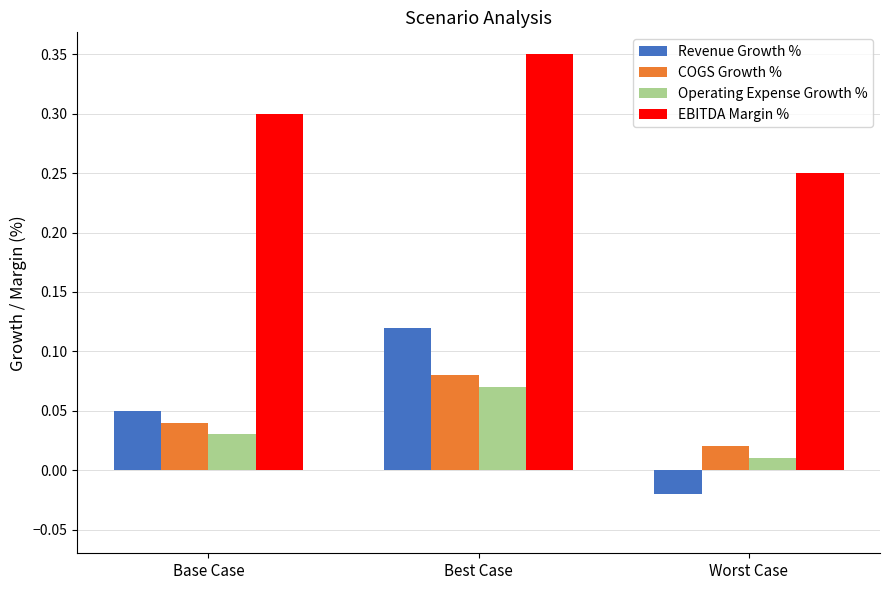

Is the value of COGS Growth % at Best Case greater than the value of EBITDA Margin % at Best Case?

No